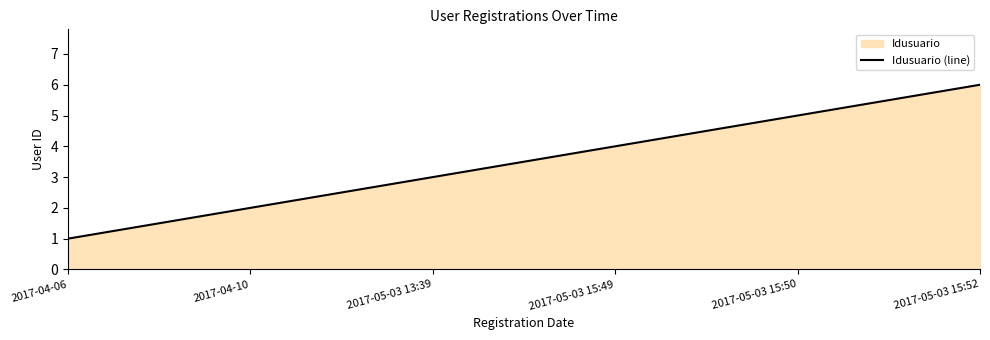

Reading right to left, transcribe all the data shown in this chart.

6	5	4	3	2	1